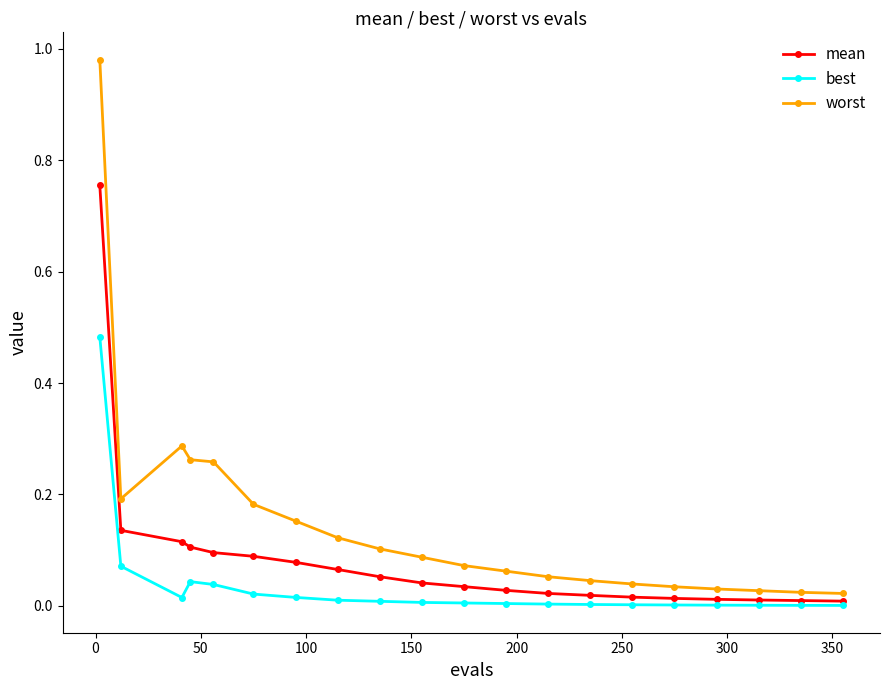

Which series has the widest spread of values?

worst